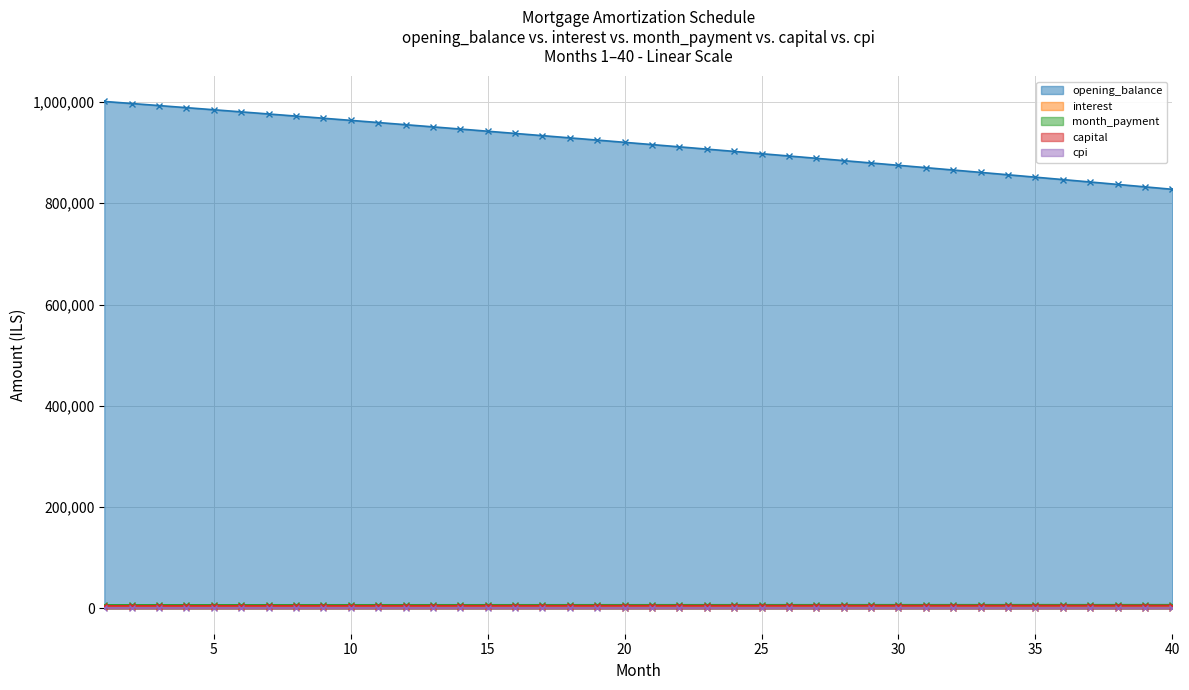

What is the value of the opening_balance point at the 1st from the left?

1001000.0